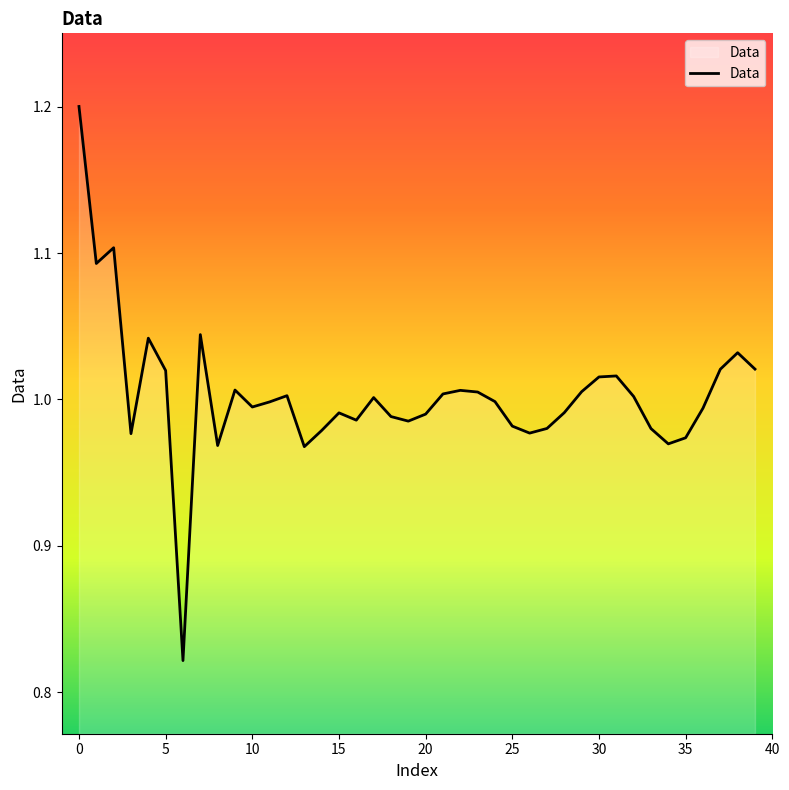

What is the difference between the maximum and minimum values?

0.4